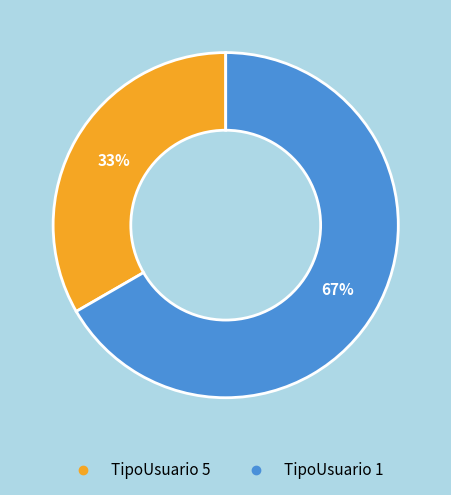

To the nearest percent, what is the average slice percentage?

50%